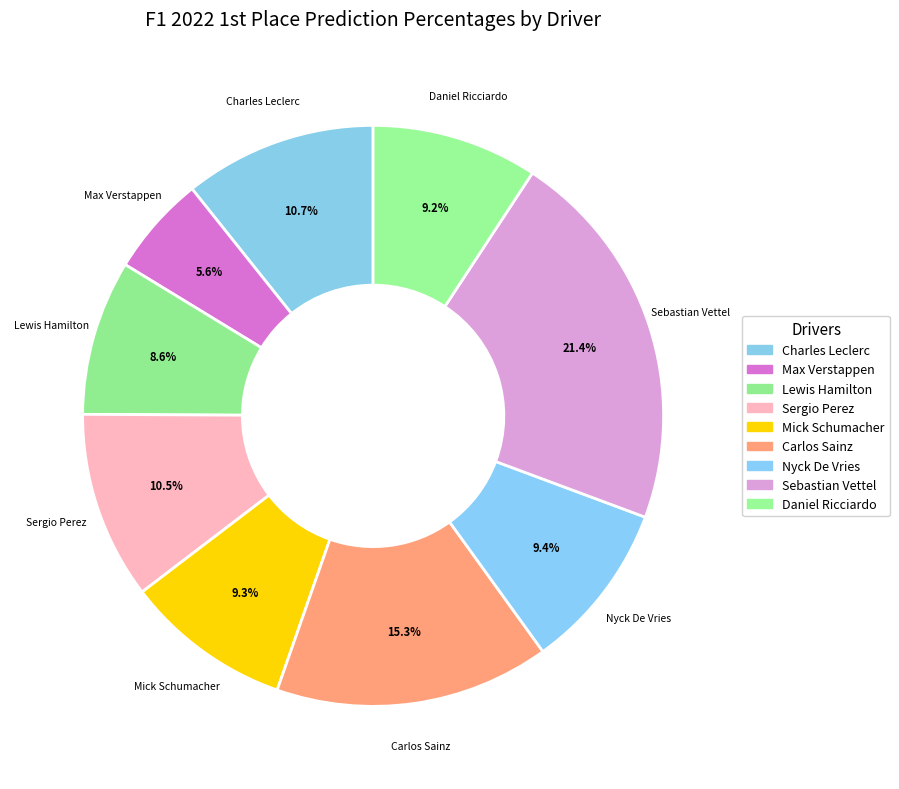

Do Nyck De Vries and Daniel Ricciardo together represent more than half of the pie?

No